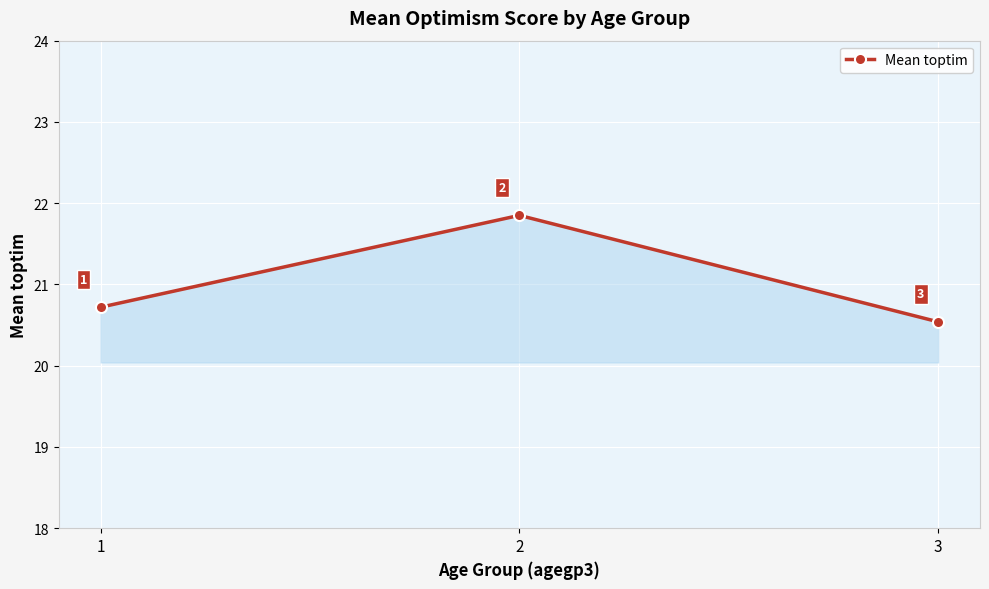

What is the smallest value displayed?

20.5